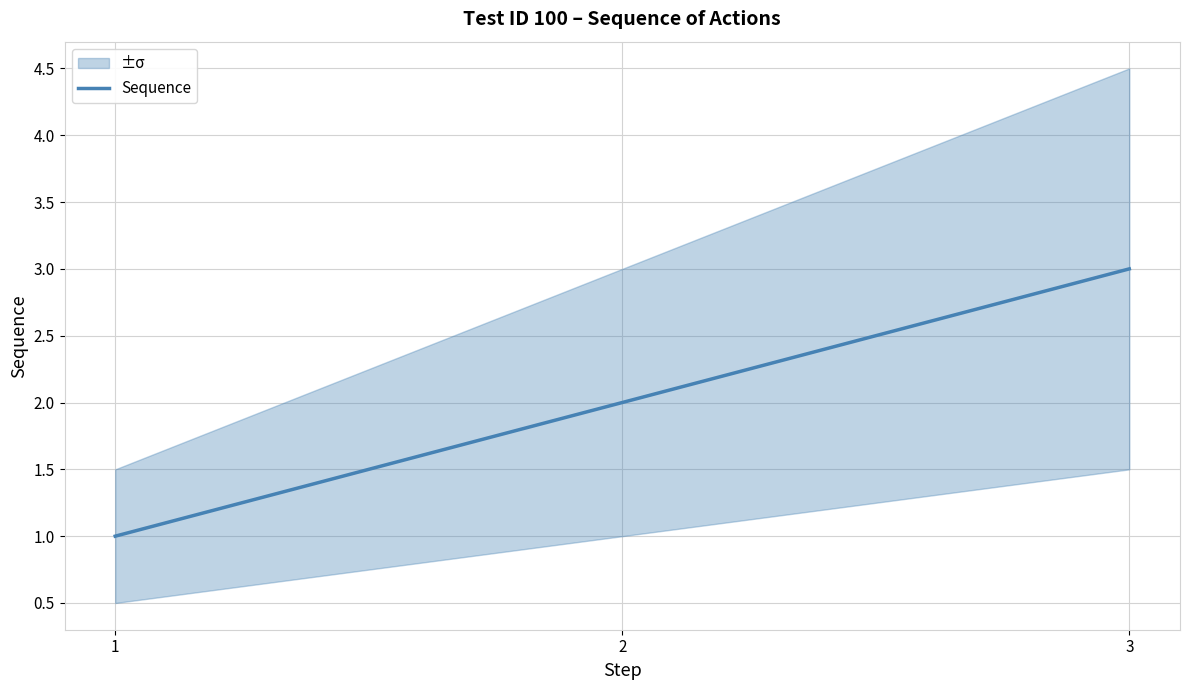

How many lines are shown in the chart?

1